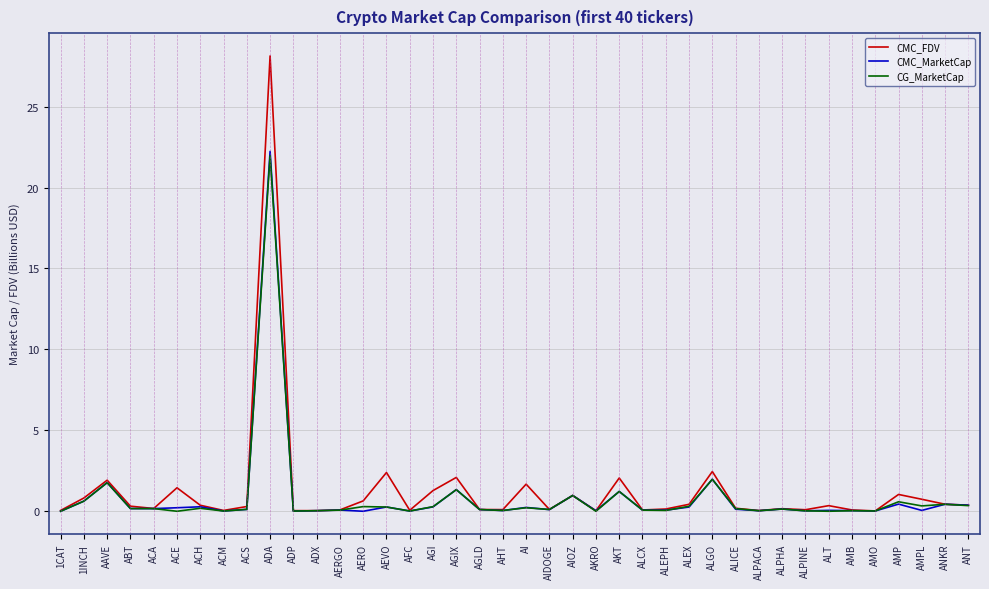

At which category is the sum across all series the highest?

ADA